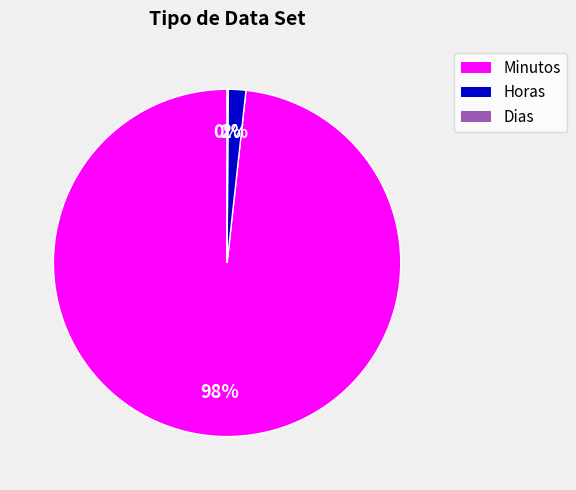

What percentage is the Horas slice, to the nearest percent?

2%